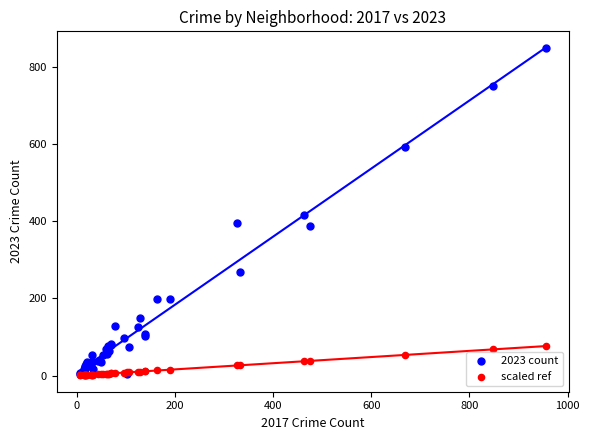

Which series has the largest Y range (max minus min)?

2023 count